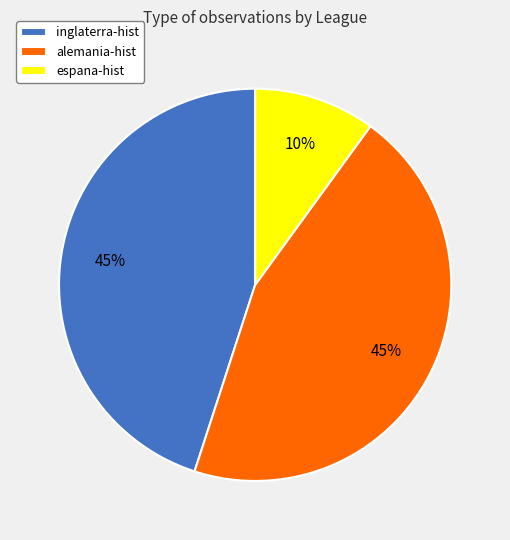

True or false: espana-hist accounts for 1% of the total.

False